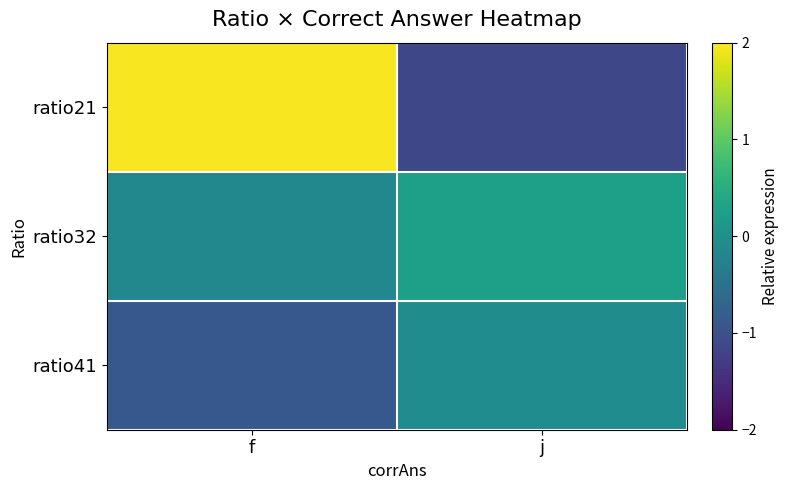

At j, list the series in order from smallest to largest.

ratio21, ratio41, ratio32